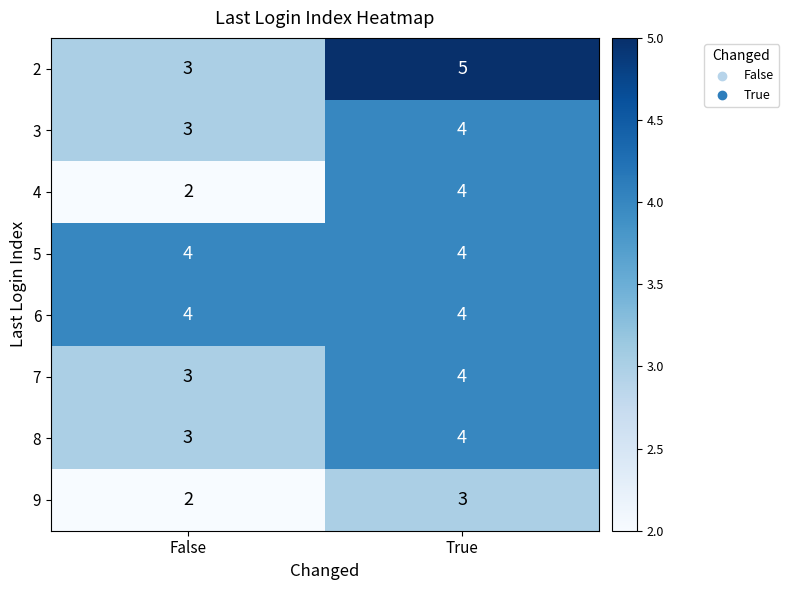

What is the maximum value shown in the chart?

5